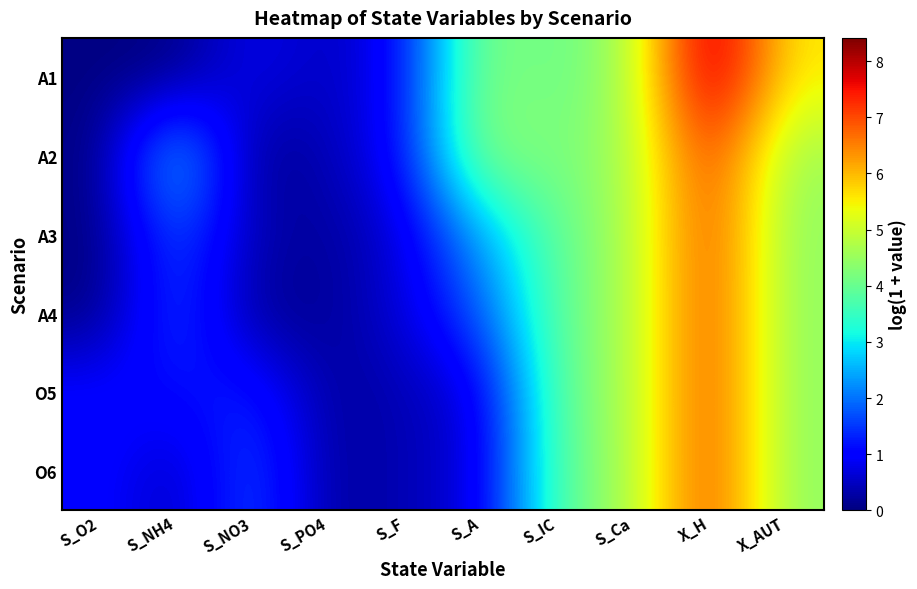

Rank the series at X_AUT from lowest to highest value.

A3, A4, O5, O6, A2, A1